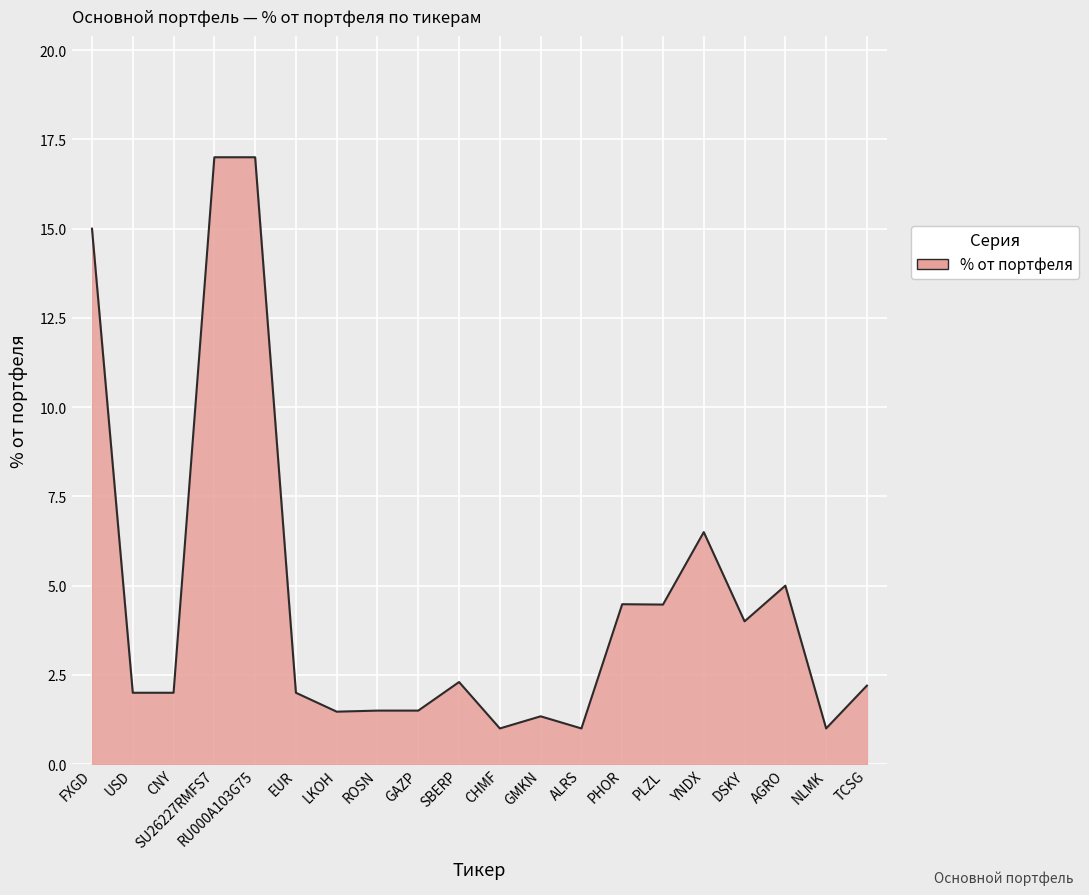

Where does the data first go above 2?

FXGD